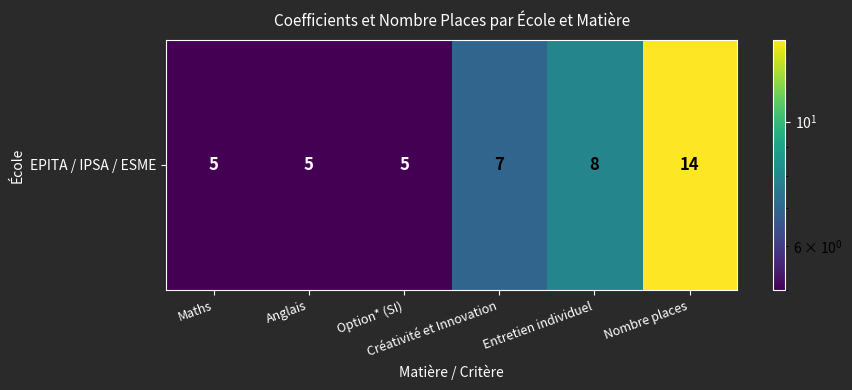

The chart shows a value of 3 at Entretien individuel. True or false?

False